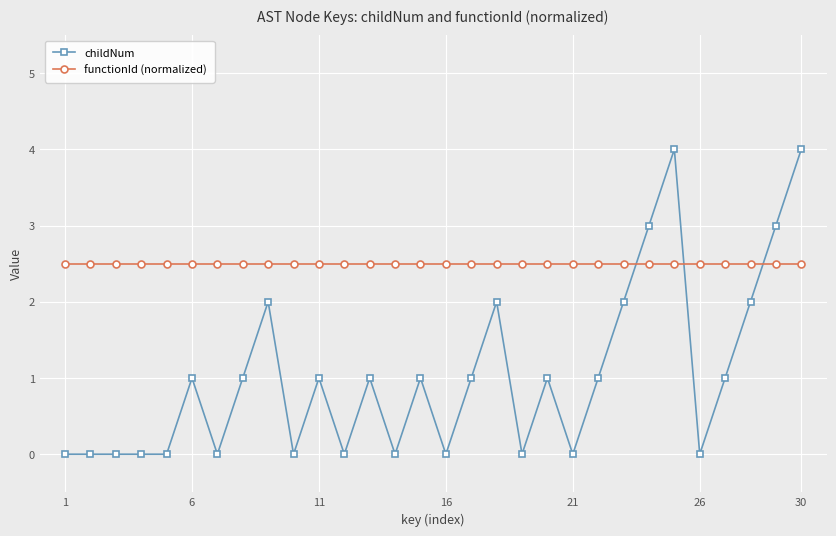

Which series has the widest spread of values?

childNum